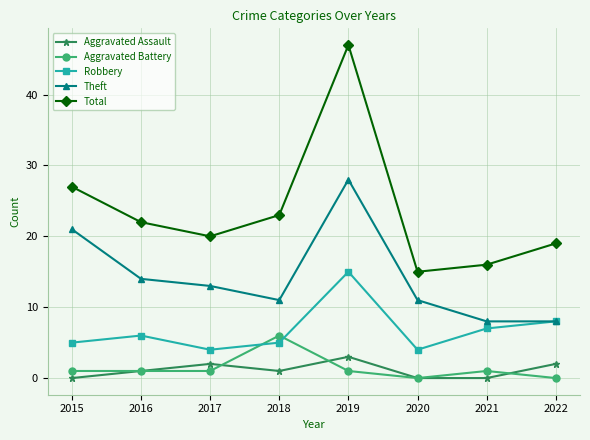

What is the sum of the Aggravated Assault values at 2017 and 2016?

3